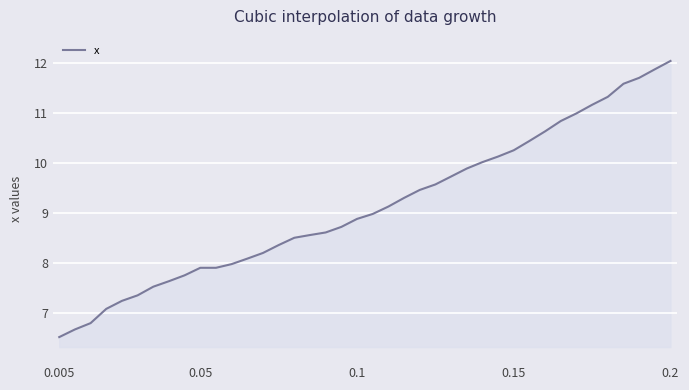

What is the minimum value shown in the chart?

6.5